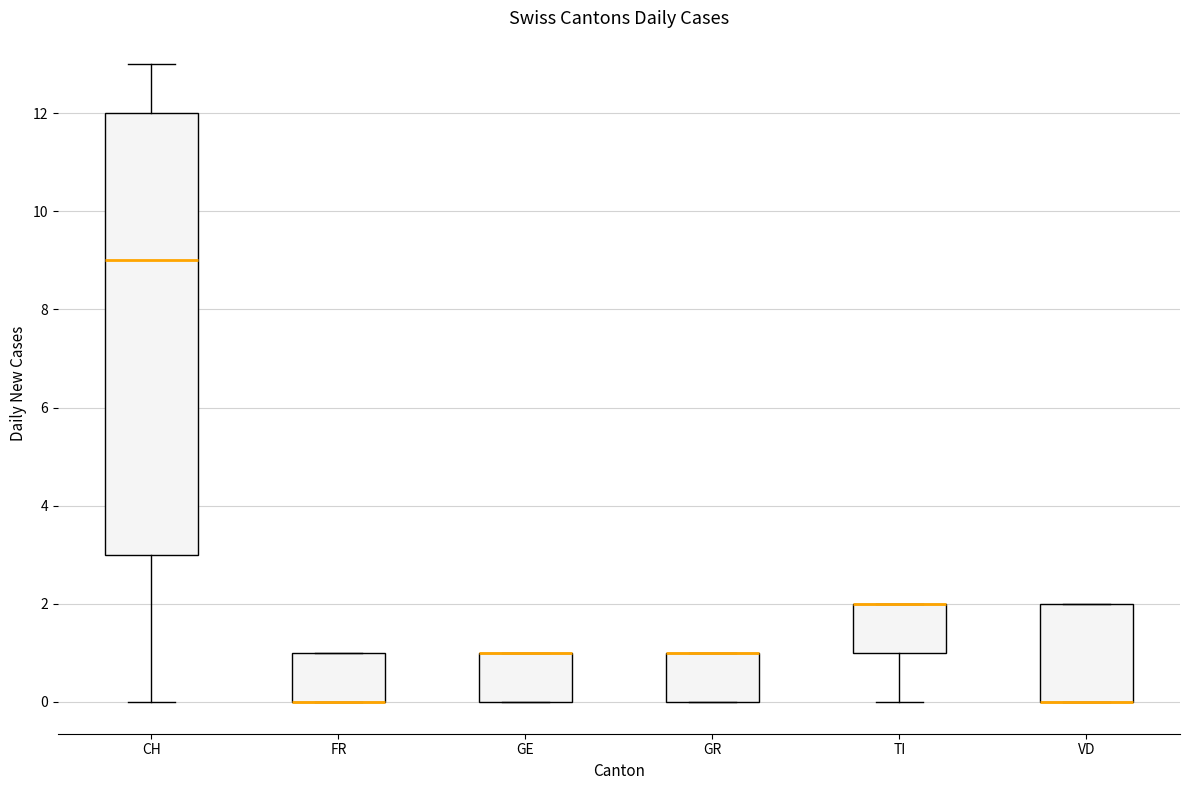

Which box is the tallest, from its lower edge to its upper edge?

CH